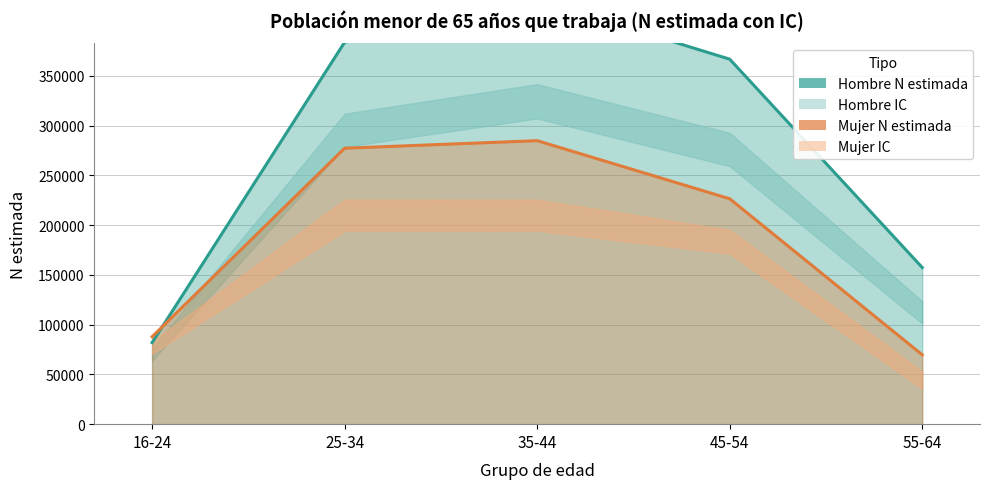

Which series changed the most between 25-34 and 55-64?

Hombre N estimada